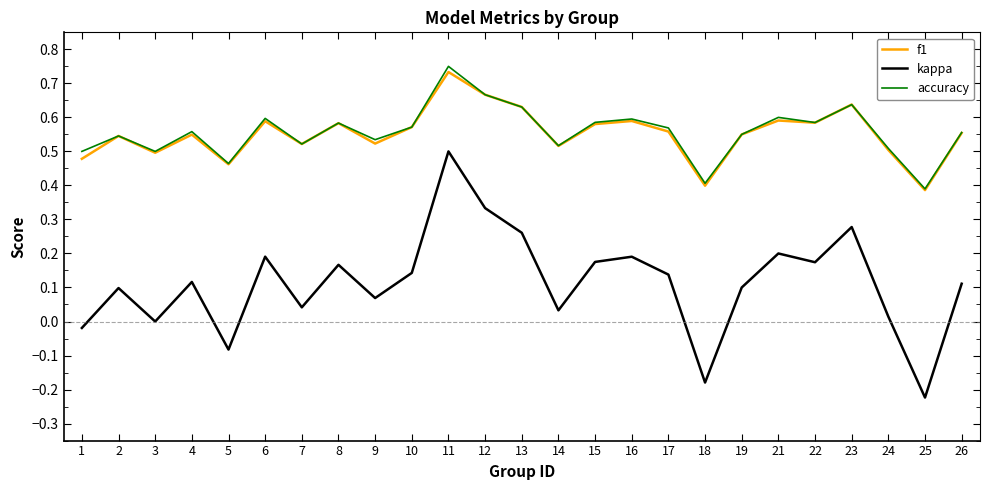

At which category is the sum across all series the highest?

11